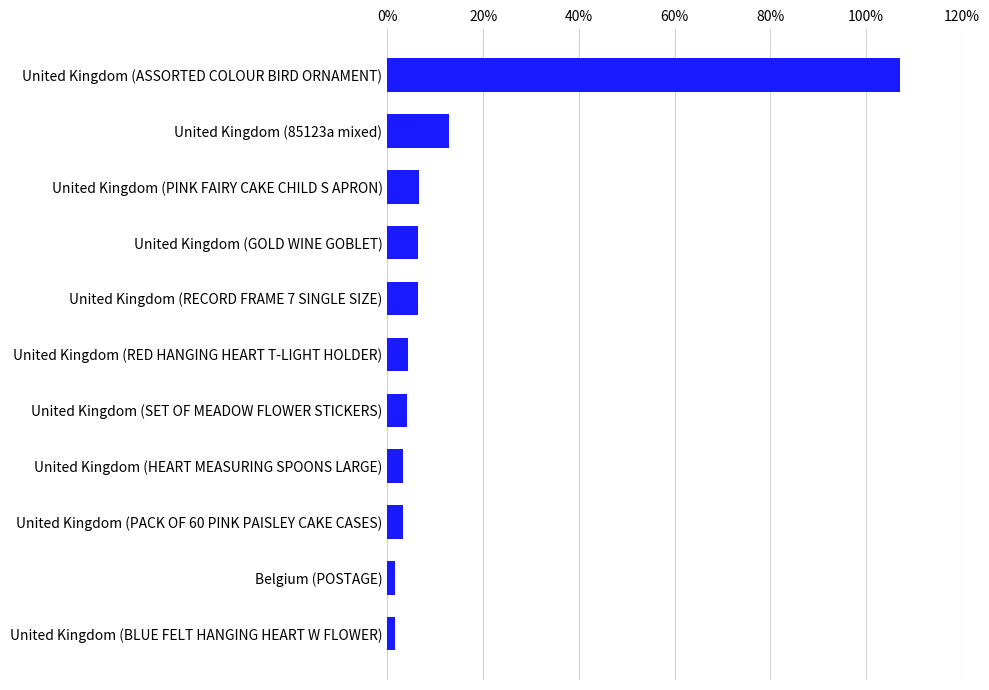

What is the label of the 6th bar from the bottom?

United Kingdom (RED HANGING HEART T-LIGHT HOLDER)